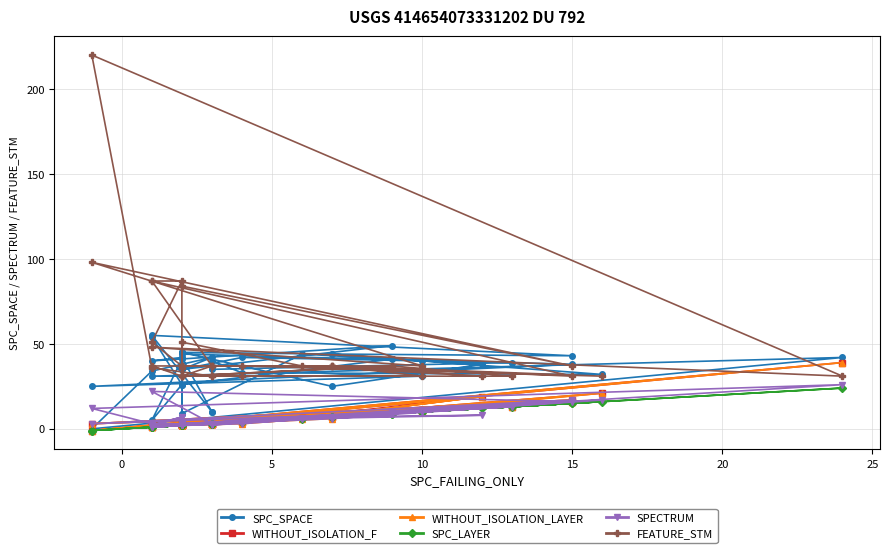

Reading left to right, list all the values displayed in this chart.

SPC_SPACE: 54	26	5	41	35	42	40	44	43	55	10	10	42	40	49	35	42	34	0	42	31	31	25	38	44	9	26	41	39	35	40	33	32	44	45	9	44	38	25	45
WITHOUT_ISOLATION_F: 2	3	3	2	2	4	11	7	16	2	3	4	2	1	11	2	3	2	-1	39	1	10	3	17	4	2	3	10	13	3	3	4	21	7	3	2	7	19	8	2
WITHOUT_ISOLATION_LAYER: 2	3	3	2	2	3	11	7	16	2	3	3	2	1	11	2	3	2	-1	39	1	10	3	17	4	2	3	10	13	3	3	4	21	6	2	2	6	19	8	2
SPC_LAYER: 1	2	1	2	2	4	10	7	15	1	3	3	2	1	9	2	3	1	-1	24	1	10	-1	15	2	2	2	9	13	3	3	4	16	7	2	2	6	12	7	2
SPECTRUM: 2	7	2	2	2	3	11	7	16	22	3	3	2	1	10	2	3	3	12	26	1	10	3	17	3	2	3	9	13	3	2	4	17	6	2	2	6	8	7	2
FEATURE_STM: 87	87	51	37	31	31	31	37	31	87	37	37	31	37	37	31	31	36	220	31	48	37	98	37	84	36	31	37	31	31	37	37	31	37	37	51	37	31	37	37